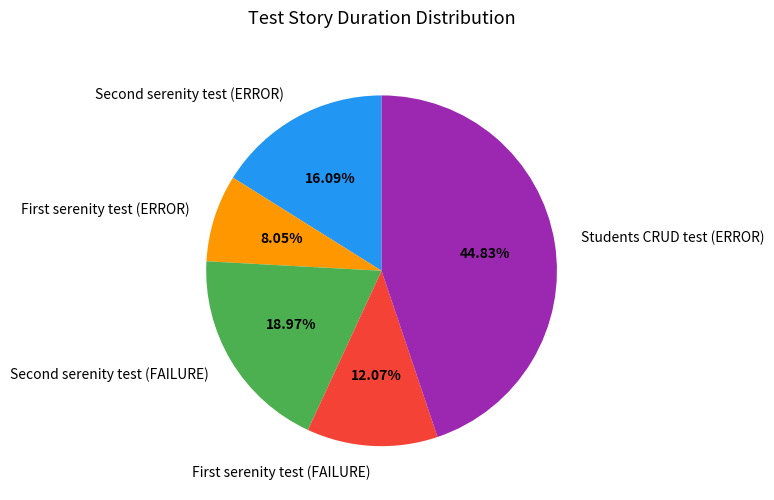

Rank the categories by value from highest to lowest.

Students CRUD test (ERROR), Second serenity test (FAILURE), Second serenity test (ERROR), First serenity test (FAILURE), First serenity test (ERROR)